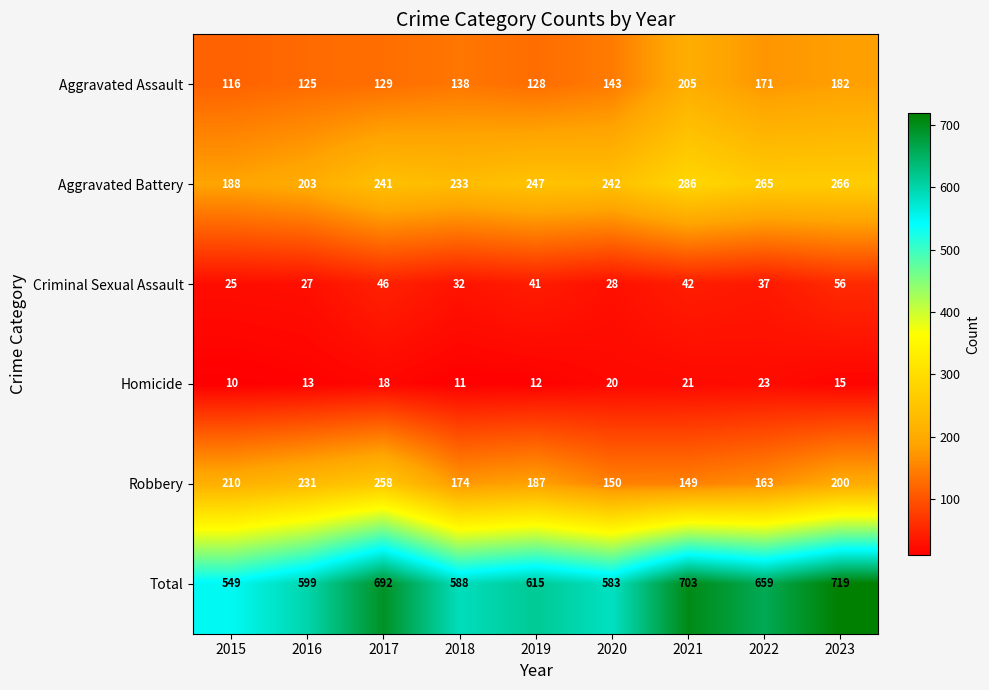

The value of Total at 2023 is 719. True or false?

True